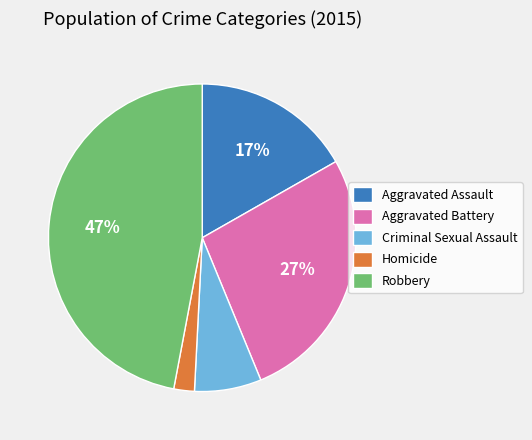

Between Criminal Sexual Assault and Aggravated Battery, which is larger?

Aggravated Battery